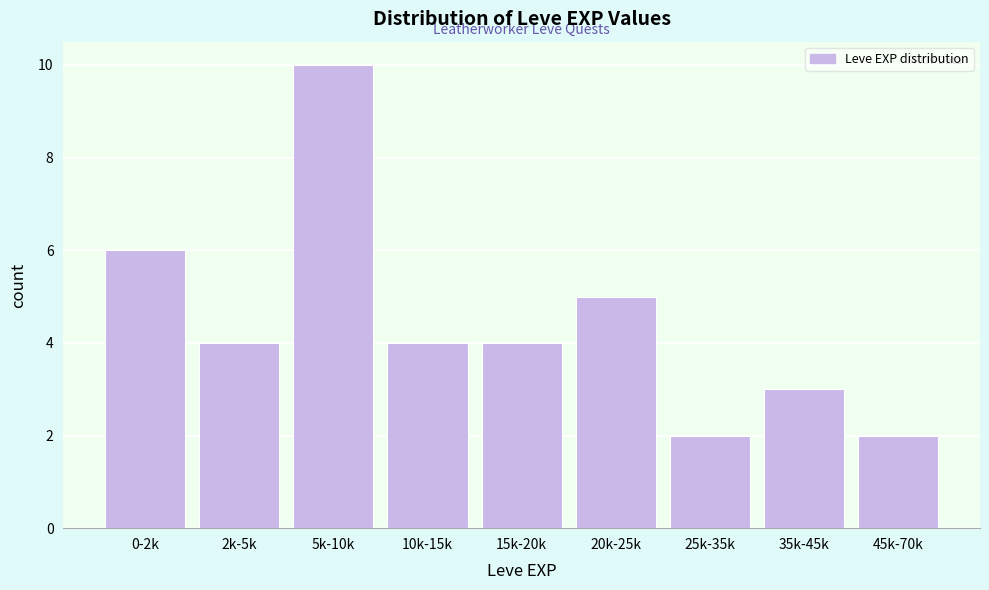

Reading left to right, what are all the values shown in this chart?

0-2k=6	2k-5k=4	5k-10k=10	10k-15k=4	15k-20k=4	20k-25k=5	25k-35k=2	35k-45k=3	45k-70k=2